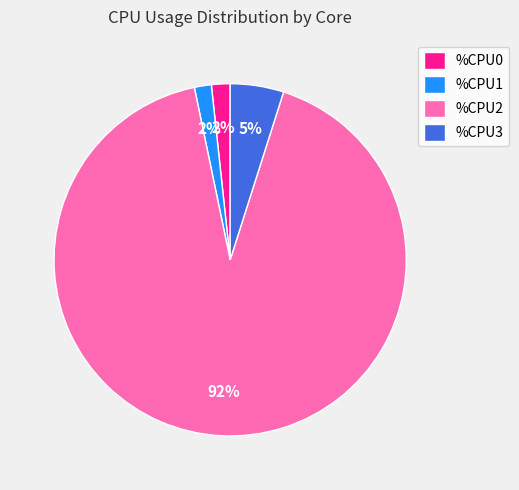

Which slice is the largest?

%CPU2